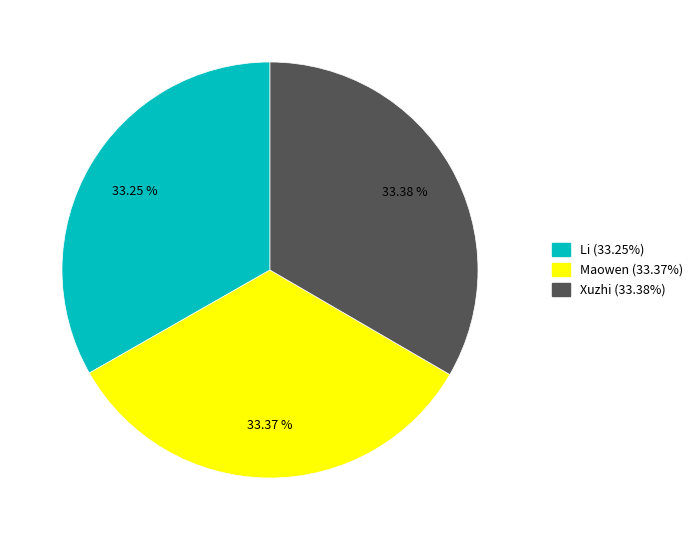

The Maowen slice represents 45% of the pie. True or false?

False